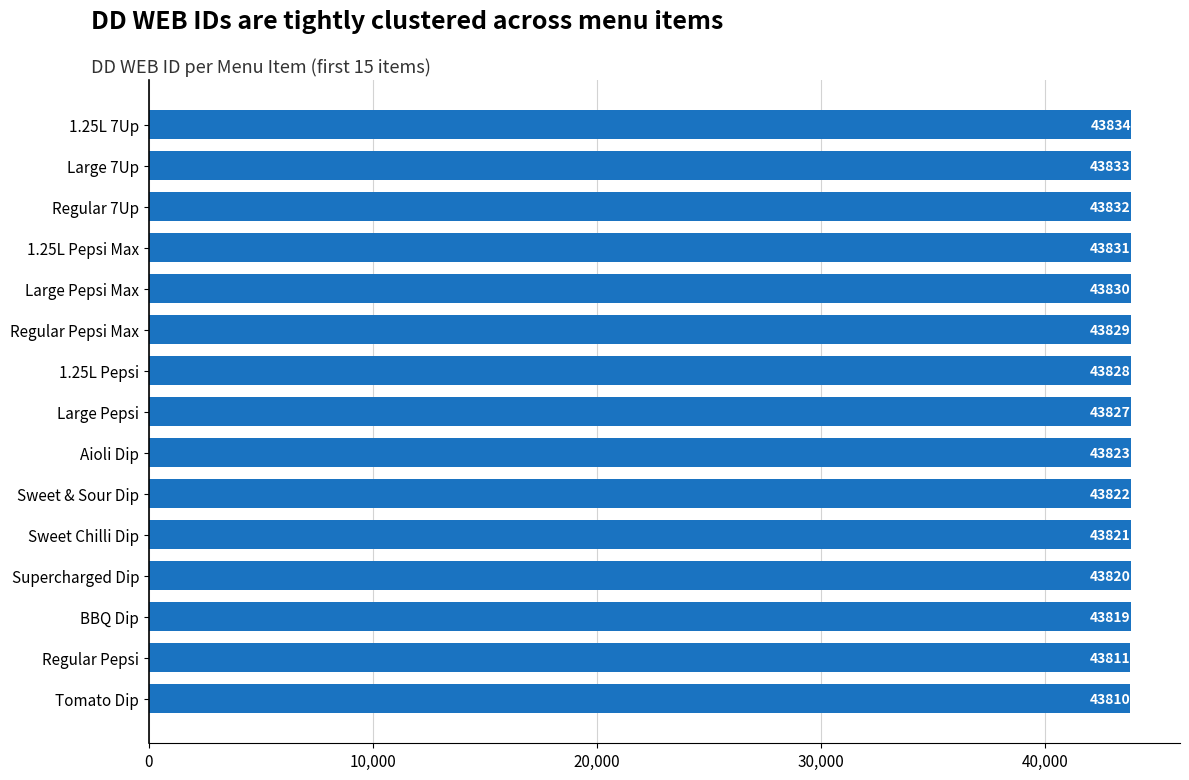

Reading top to bottom, extract all data points from this chart.

1.25L 7Up=43834	Large 7Up=43833	Regular 7Up=43832	1.25L Pepsi Max=43831	Large Pepsi Max=43830	Regular Pepsi Max=43829	1.25L Pepsi=43828	Large Pepsi=43827	Aioli Dip=43823	Sweet & Sour Dip=43822	Sweet Chilli Dip=43821	Supercharged Dip=43820	BBQ Dip=43819	Regular Pepsi=43811	Tomato Dip=43810